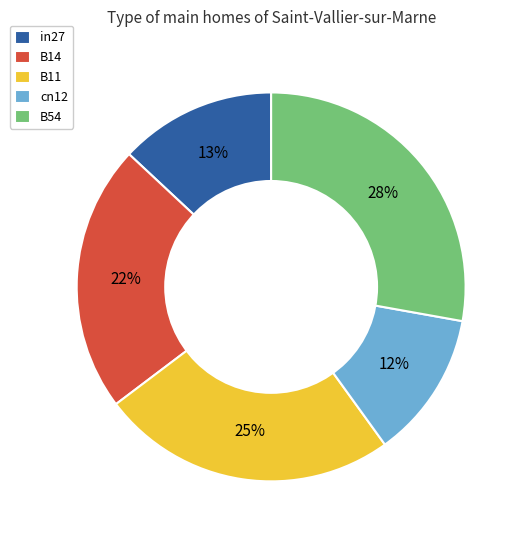

Between B54 and cn12, which is larger?

B54